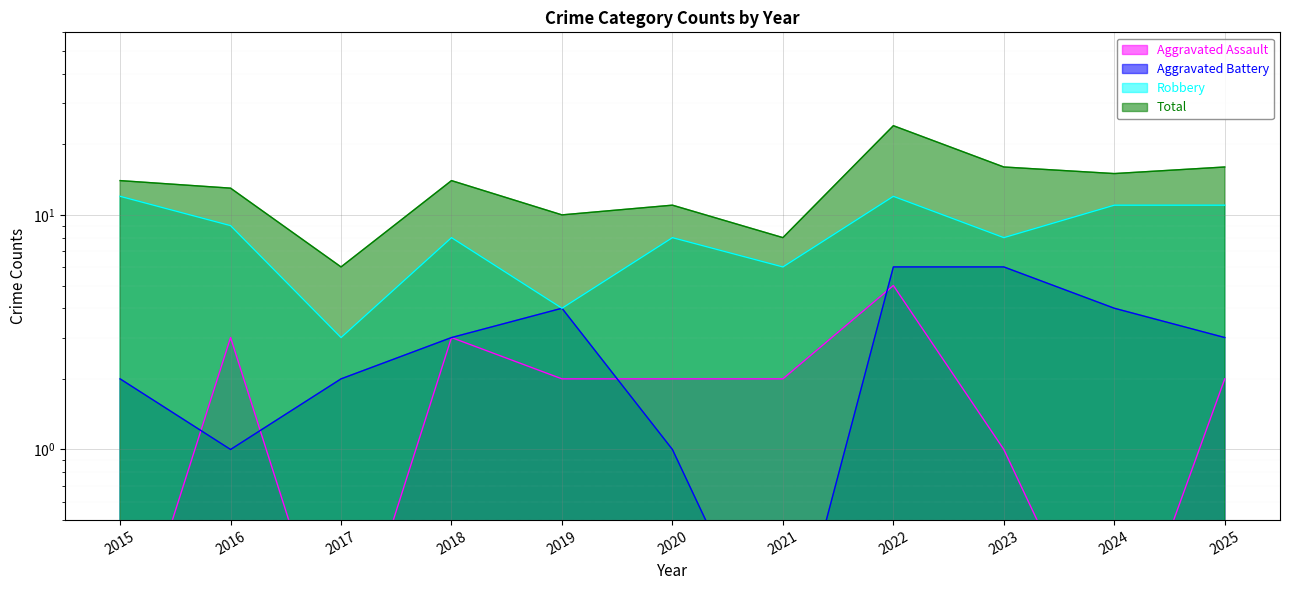

Is it true that Aggravated Assault equals 3.6 at 2021?

False